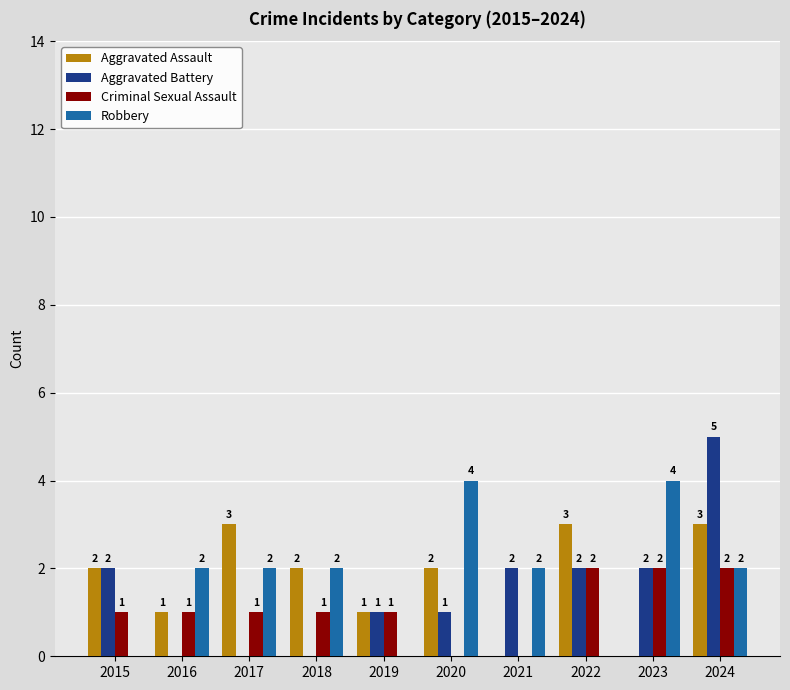

Count the number of categories in the chart.

10